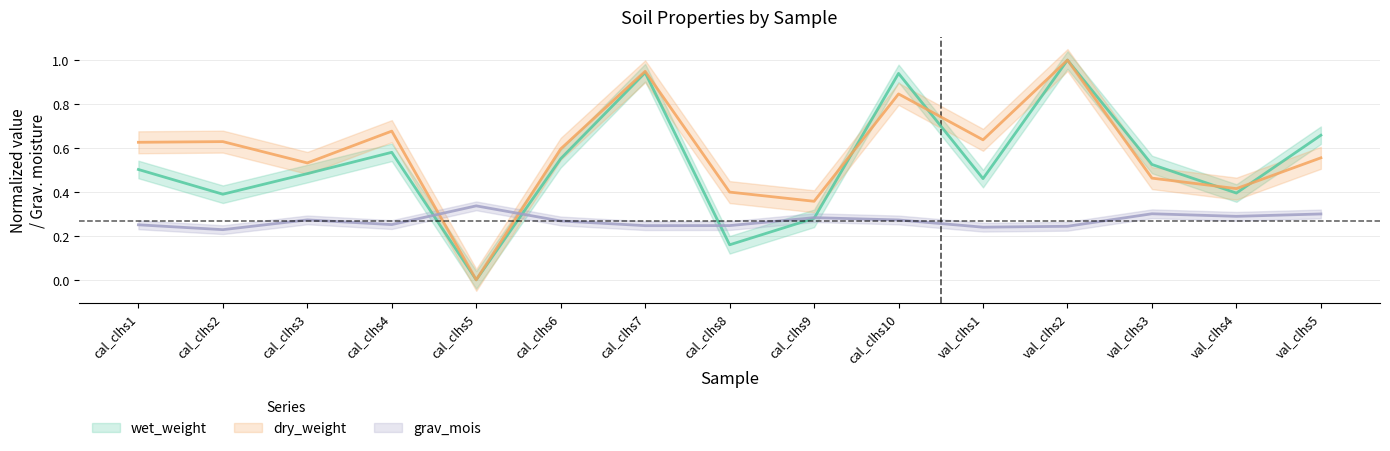

How many data points in wet_weight are above 0?

14